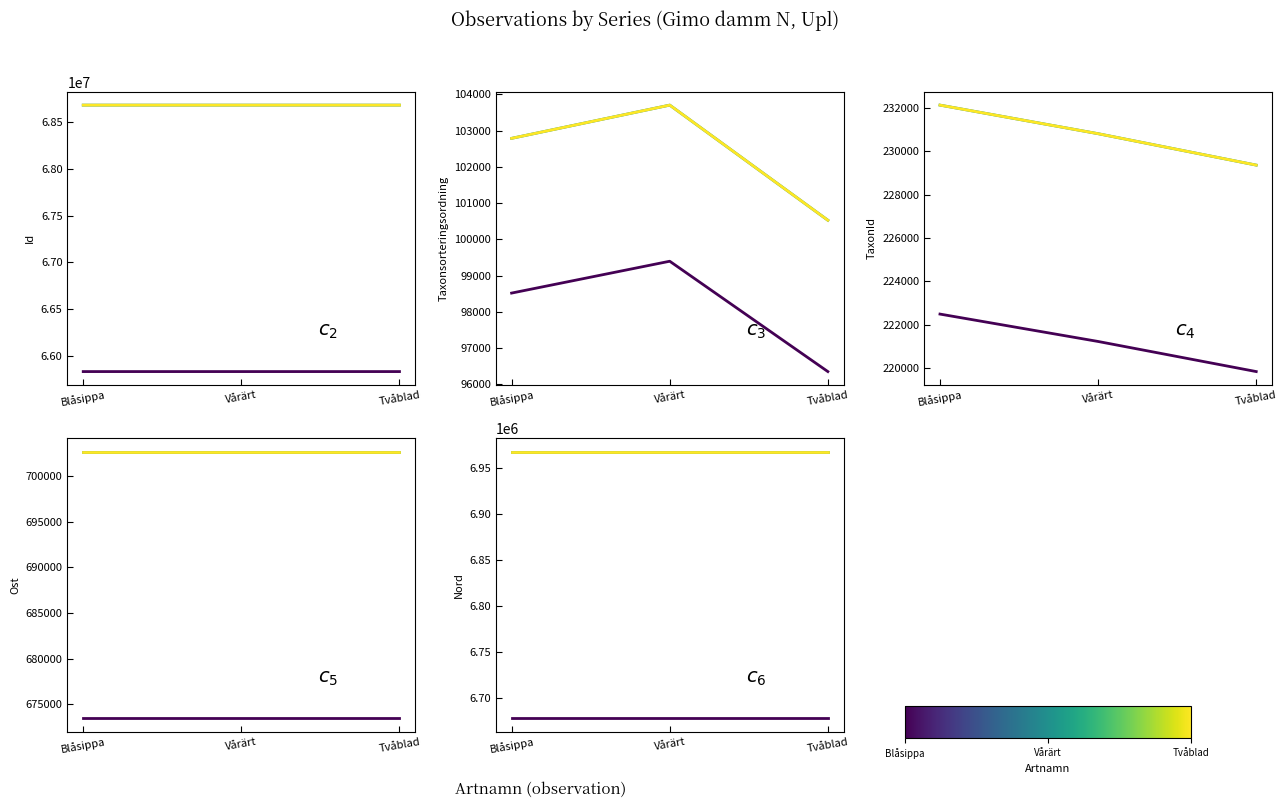

List the labels in order of Tvåblad value, largest first.

Blåsippa, Vårärt, Tvåblad